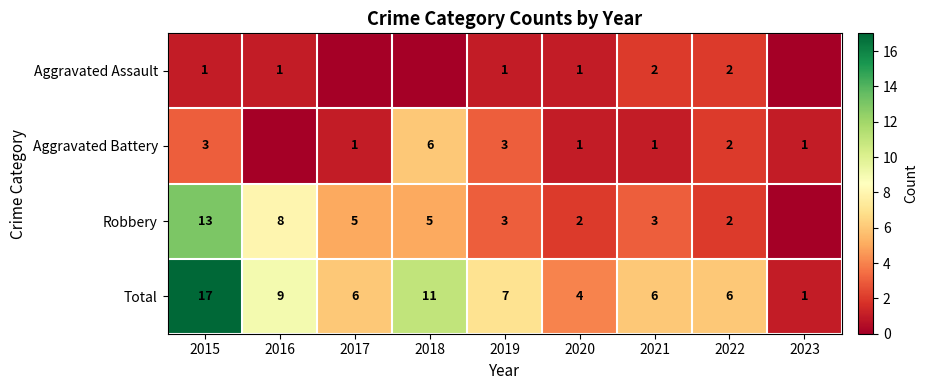

What is the spread (max minus min) of values at 2016?

9